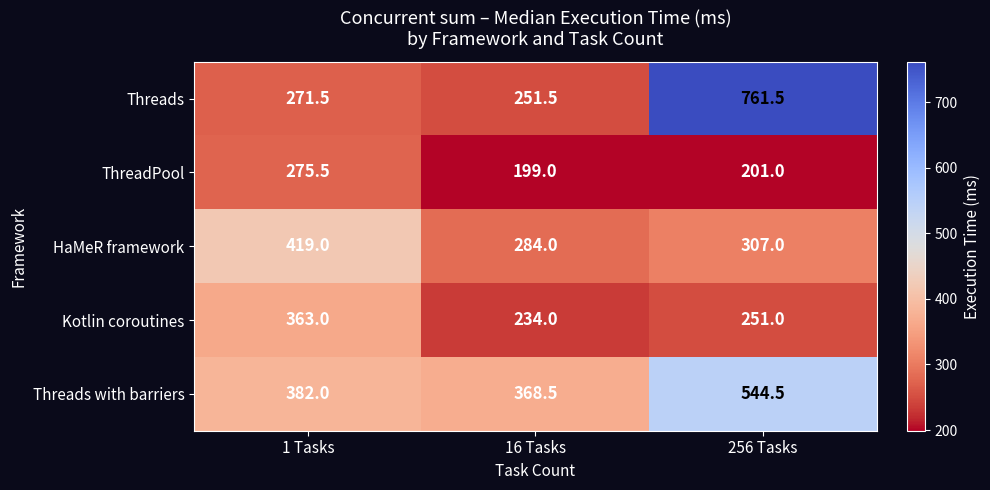

What is the highest value of the ThreadPool series?

275.5